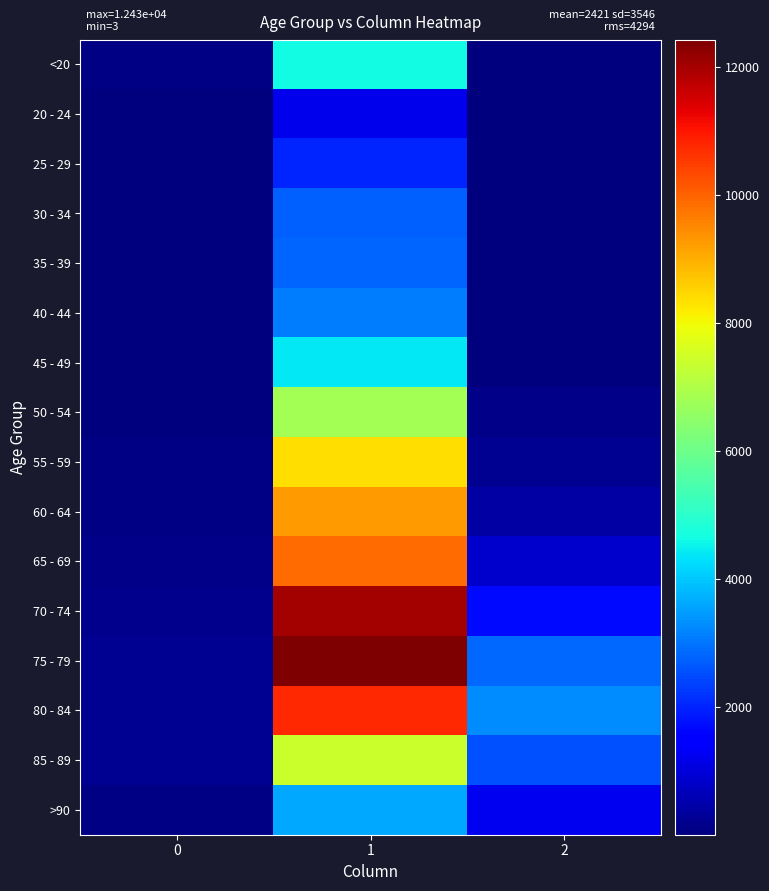

The 55 - 59 series shows 227 at 2. True or false?

True